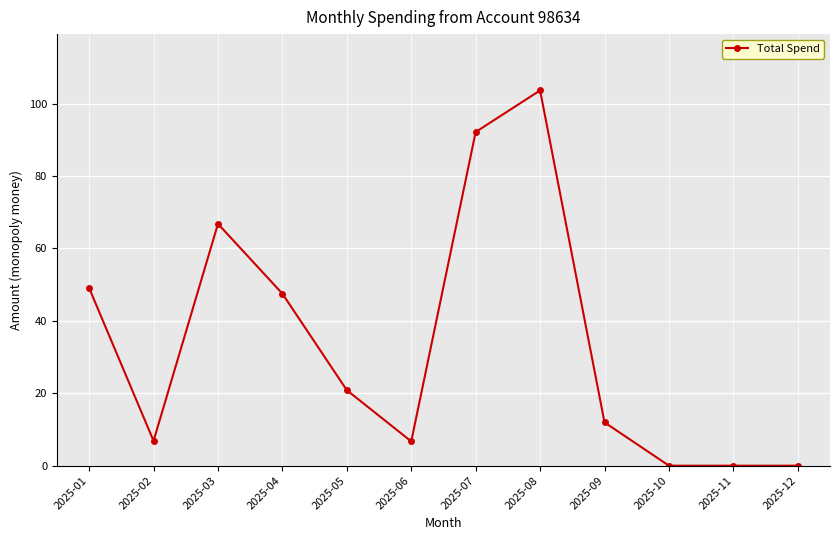

Where does the data first go above 20?

2025-01